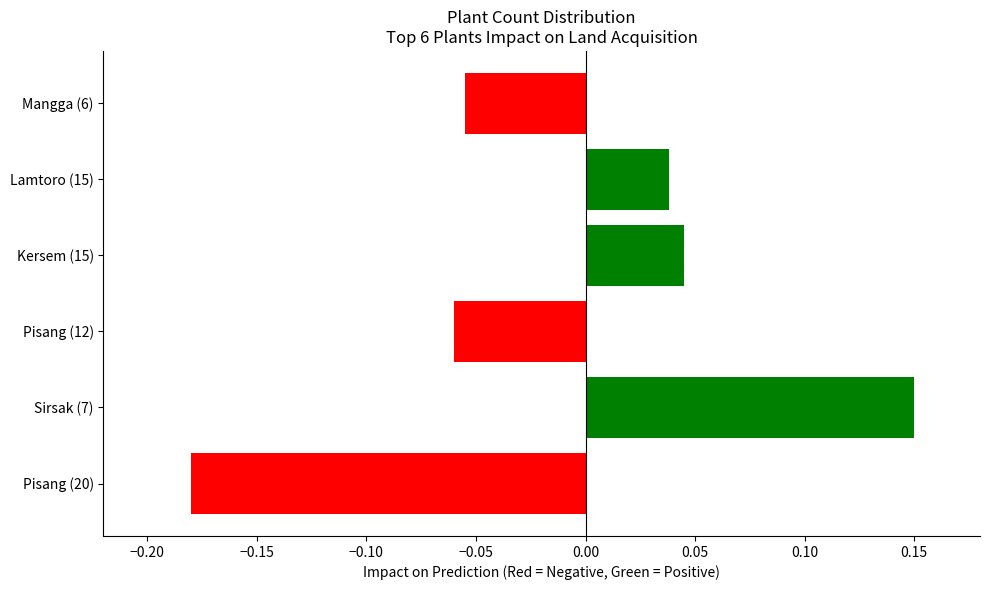

Reading left to right, list all the values displayed in this chart.

Pisang (20)=-0.2	Sirsak (7)=0.1	Pisang (12)=-0.1	Kersem (15)=0.0	Lamtoro (15)=0.0	Mangga (6)=-0.1